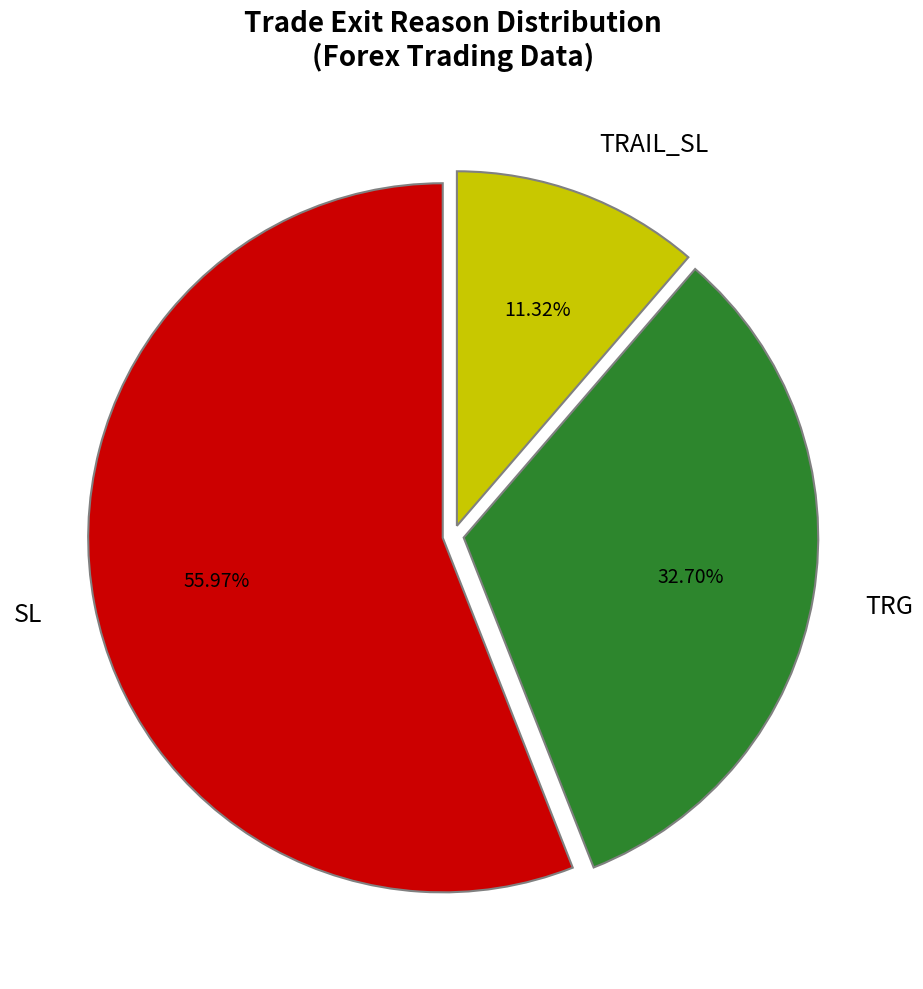

Rank the categories by value from lowest to highest.

TRAIL_SL, TRG, SL